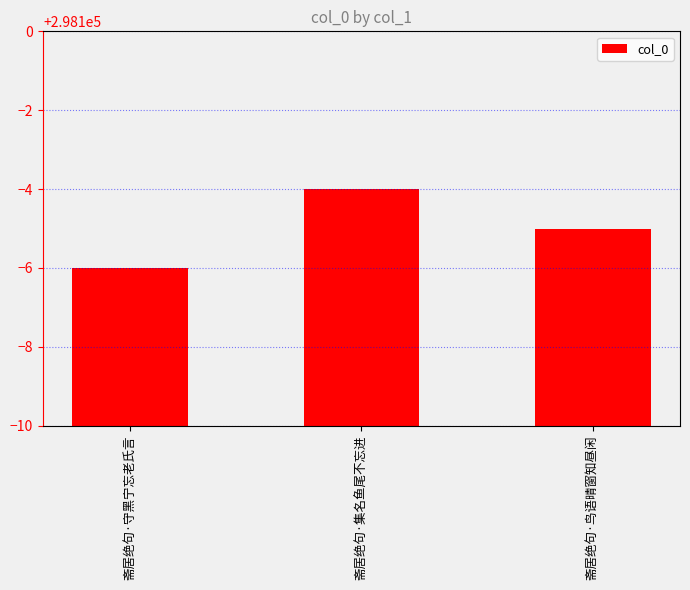

Are the bars grouped side by side (vs. stacked)?

No